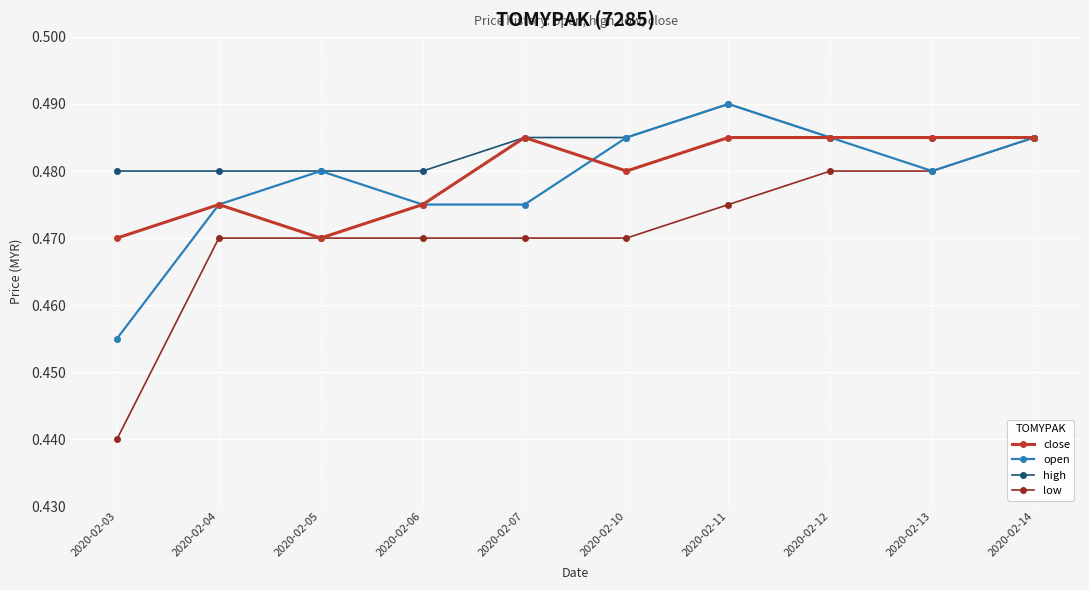

Where is the first local minimum for close?

2020-02-05